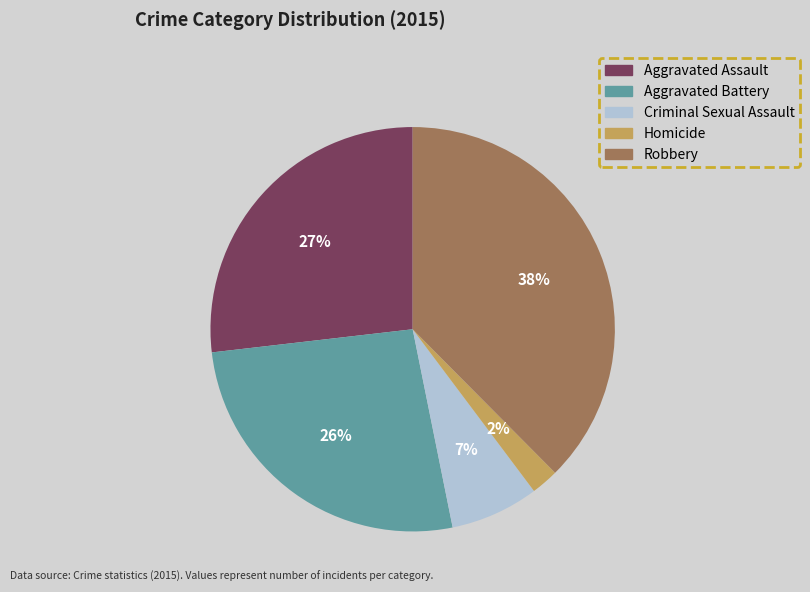

Is there a majority slice in this chart?

No